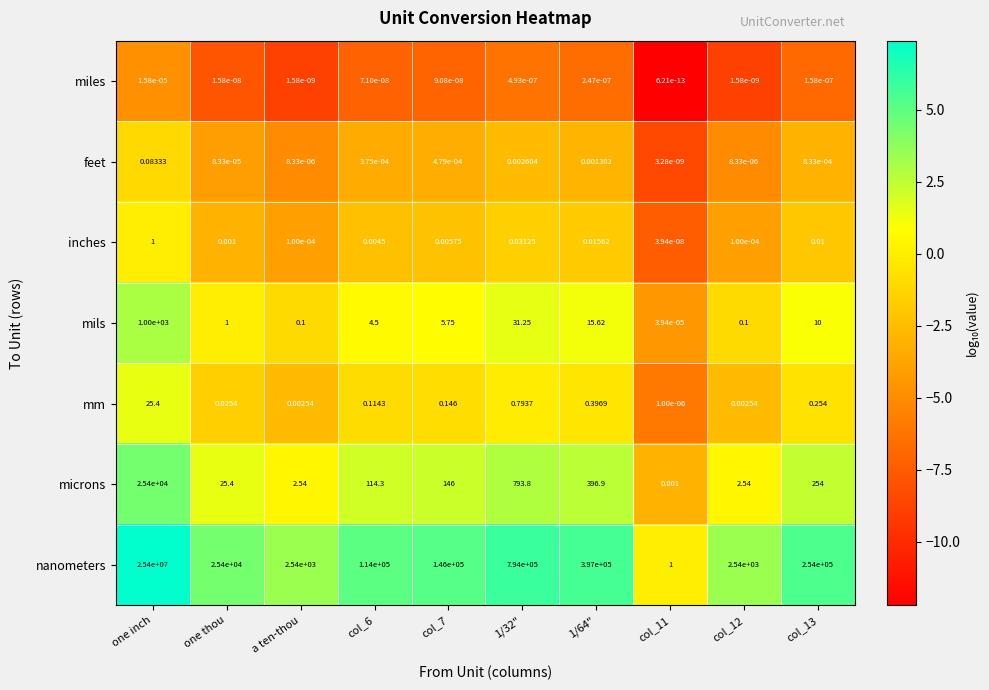

At one inch, list the series in order from smallest to largest.

miles, feet, inches, mm, mils, microns, nanometers